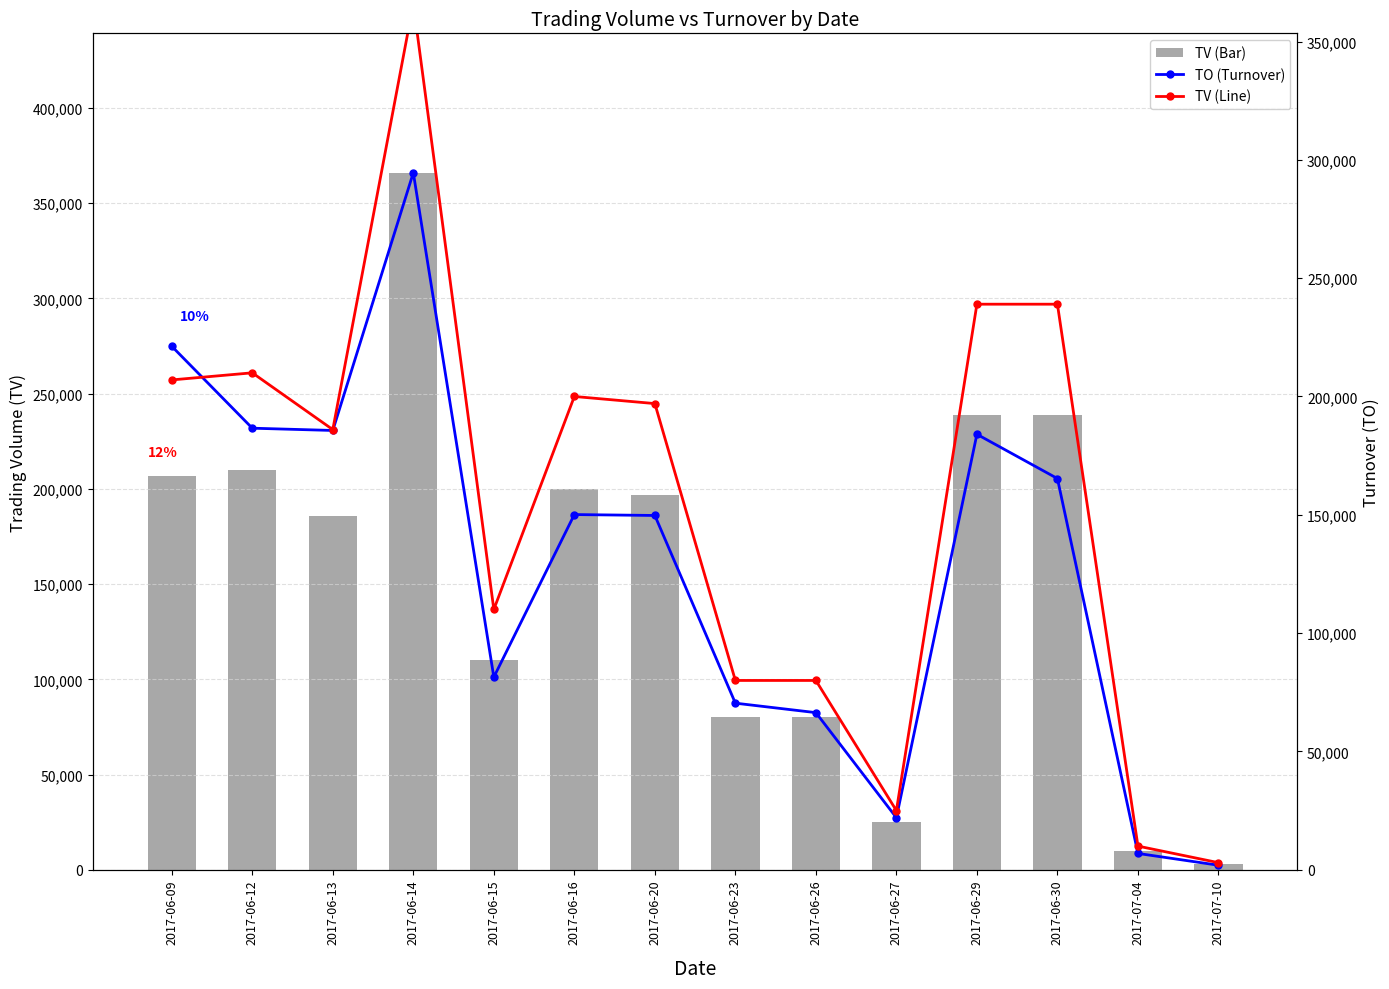

What is the sum of the TV (Volume) values at 2017-07-04 and 2017-07-10?

13000